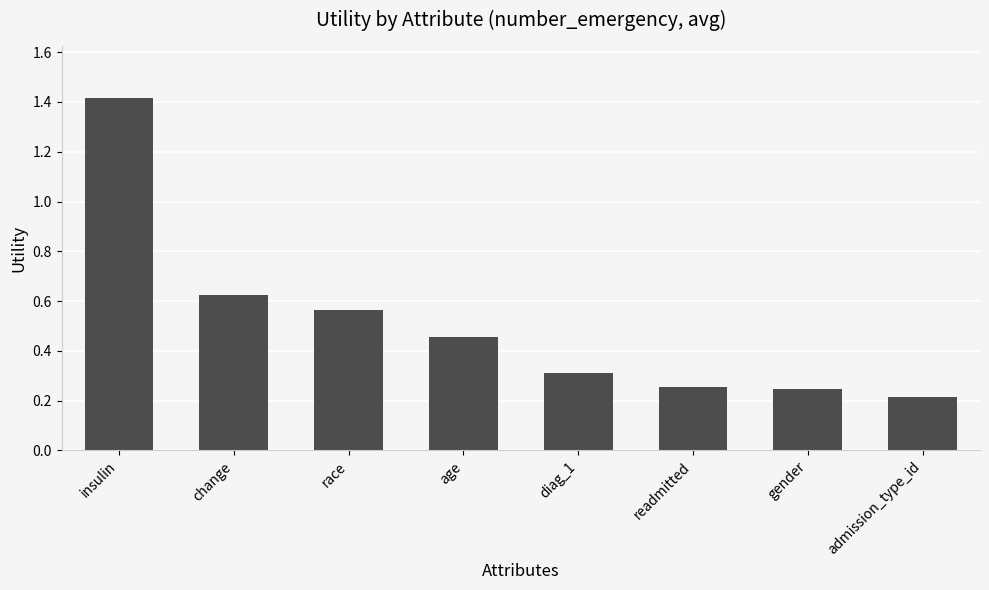

What is the value of the 1st bar from the left?

1.4